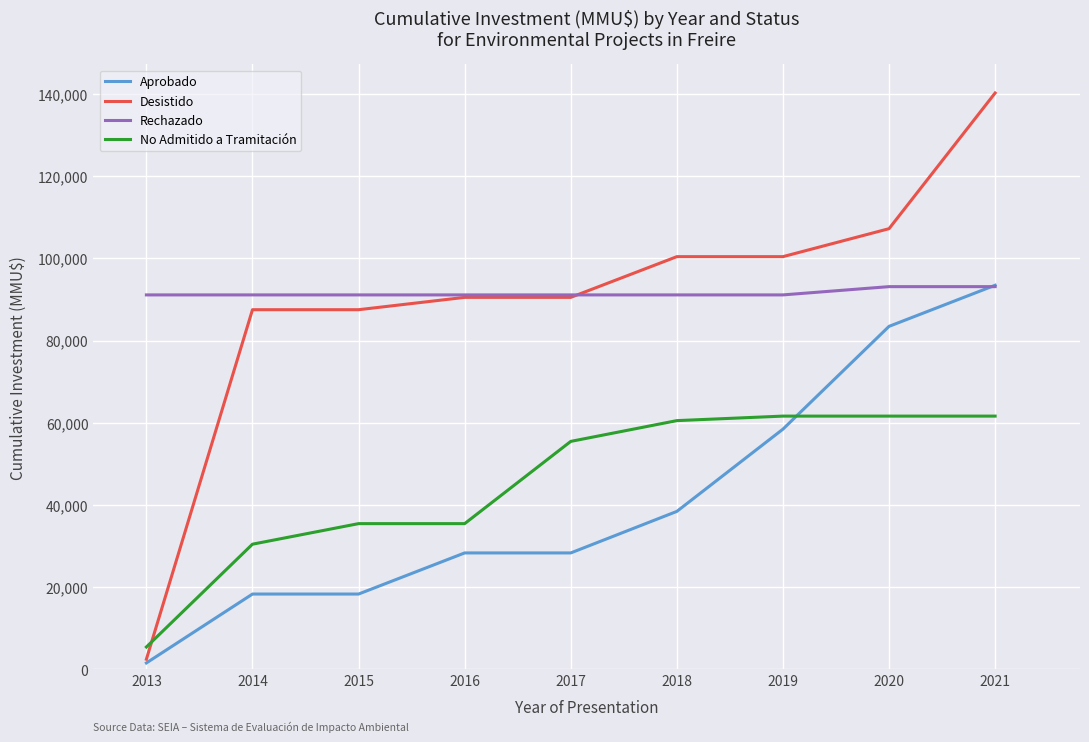

At which label is Aprobado closest to 47520?

2018